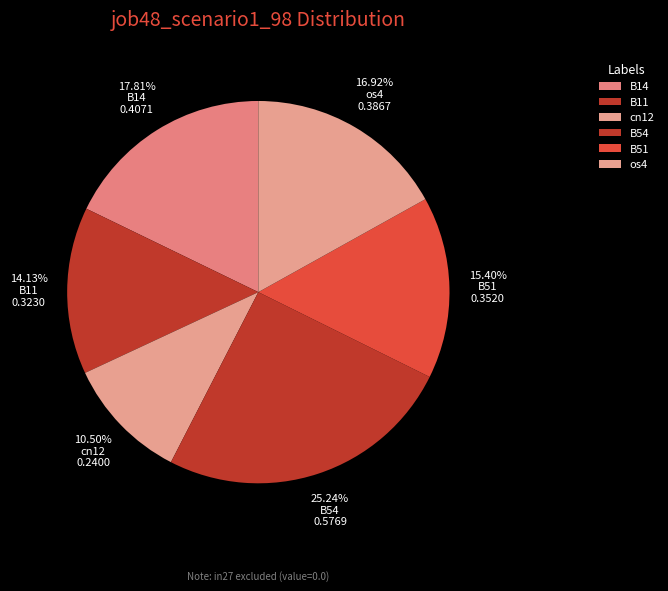

What percentage is the B54 slice, to the nearest percent?

25%